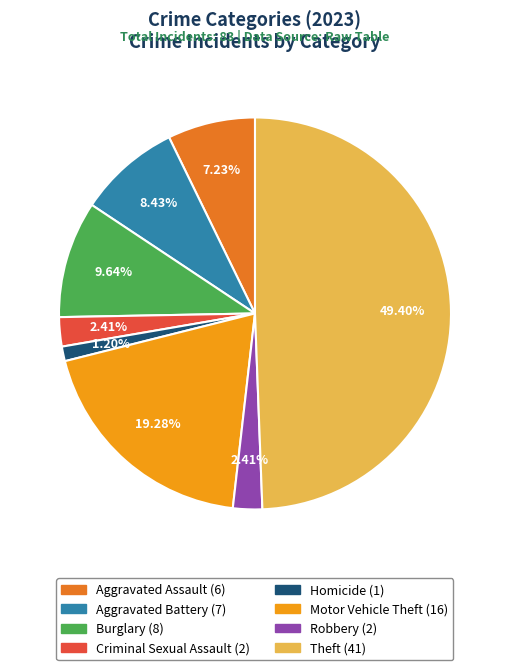

Count the number of slices in the pie.

8